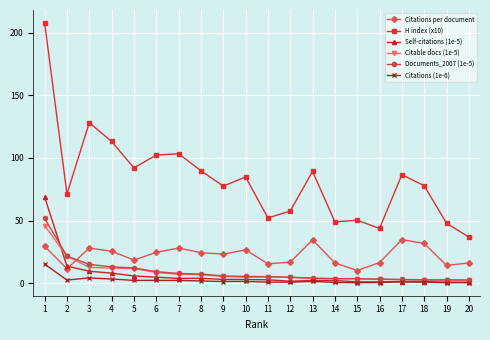

How many distinct data groups are displayed?

6